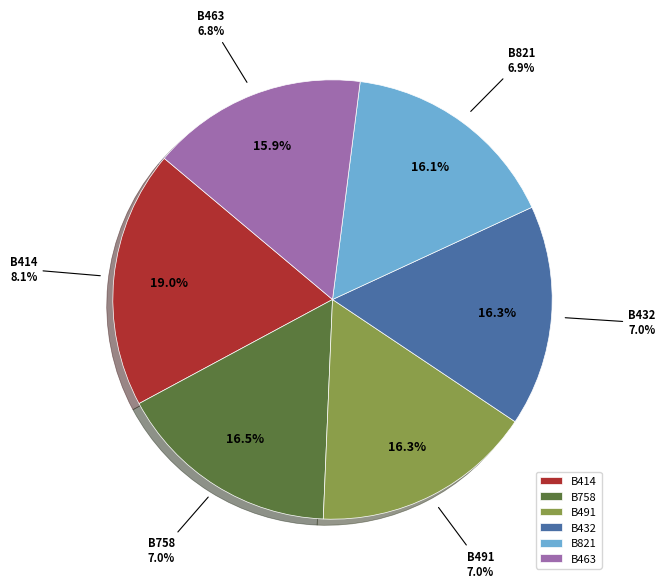

To the nearest percent, what portion does B432 represent?

16%